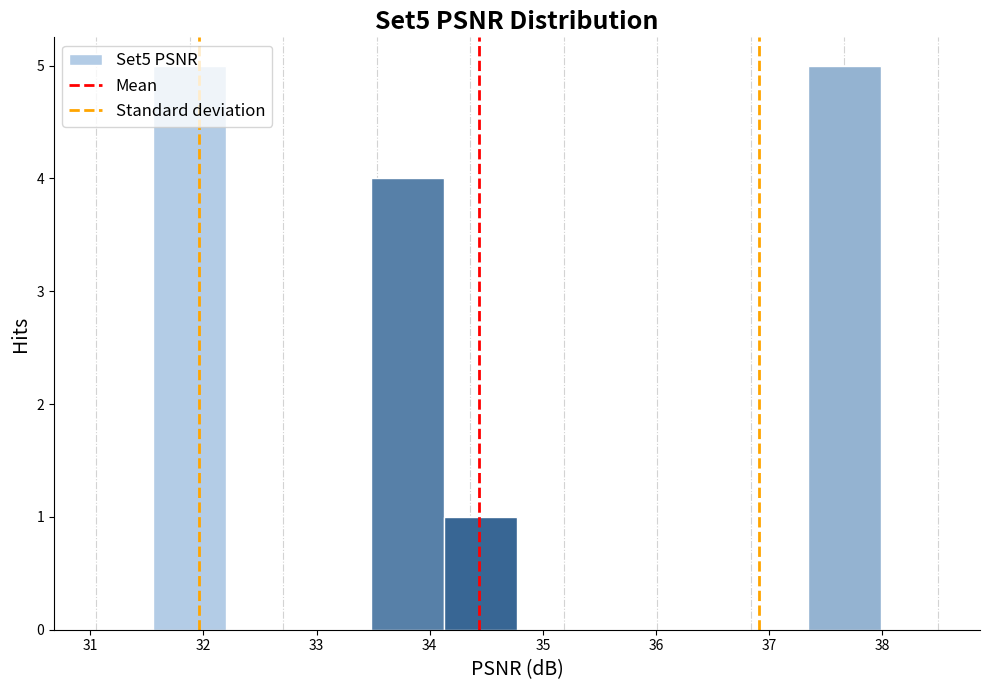

Reading left to right, list every bar in this chart as the range it spans on the x-axis followed by its height. Neither the bar edges nor the heights are printed on the chart, so give them approximately, as read against the axes.

31.6 to 32.2: 5
32.2 to 32.8: 0
32.8 to 33.5: 0
33.5 to 34.1: 4
34.1 to 34.8: 1
34.8 to 35.4: 0
35.4 to 36.1: 0
36.1 to 36.7: 0
36.7 to 37.3: 0
37.3 to 38.0: 5